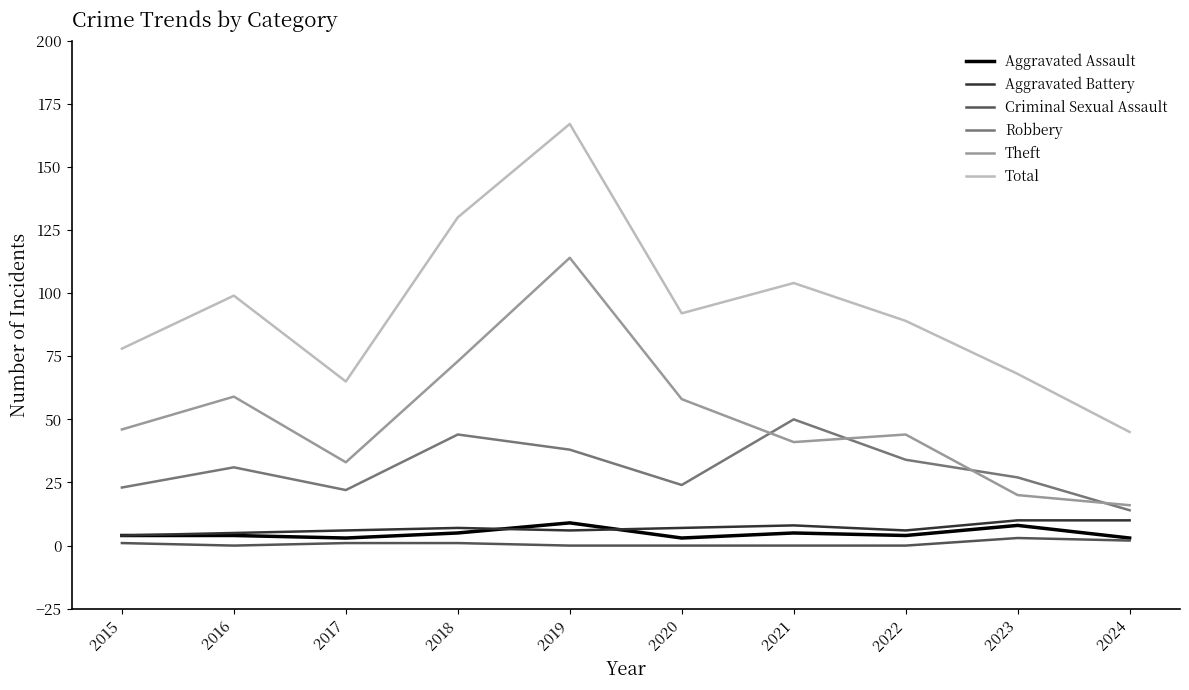

At which label does Total first exceed 92?

2016